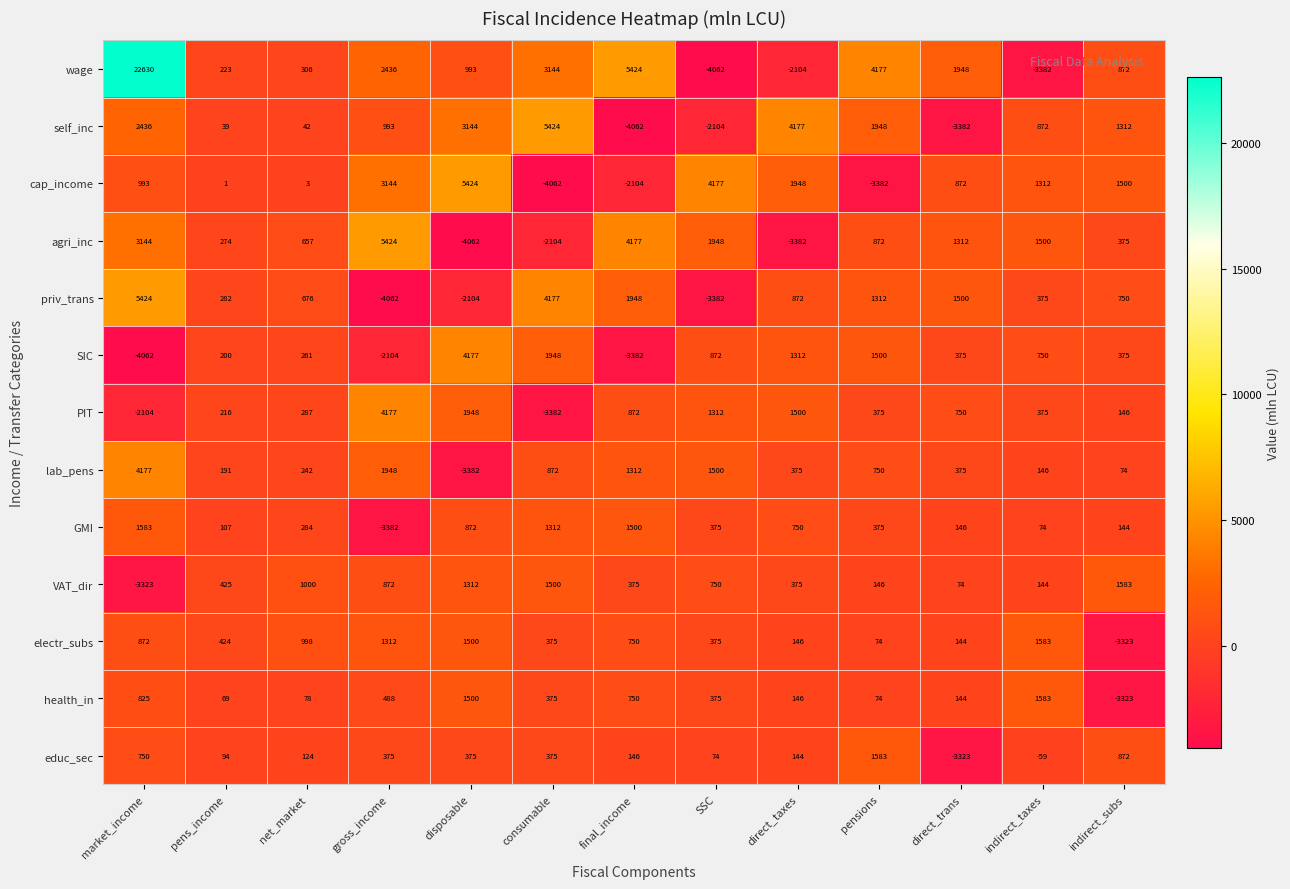

How many data points does each series have?

13